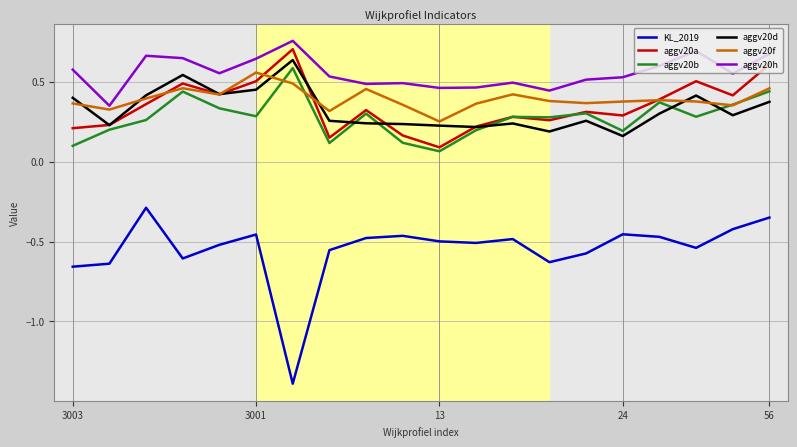

What is the maximum value for KL_2019?

-0.3